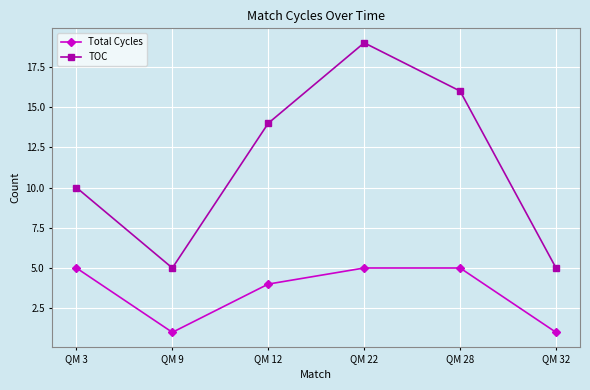

How many data points in TOC are less than 14?

3